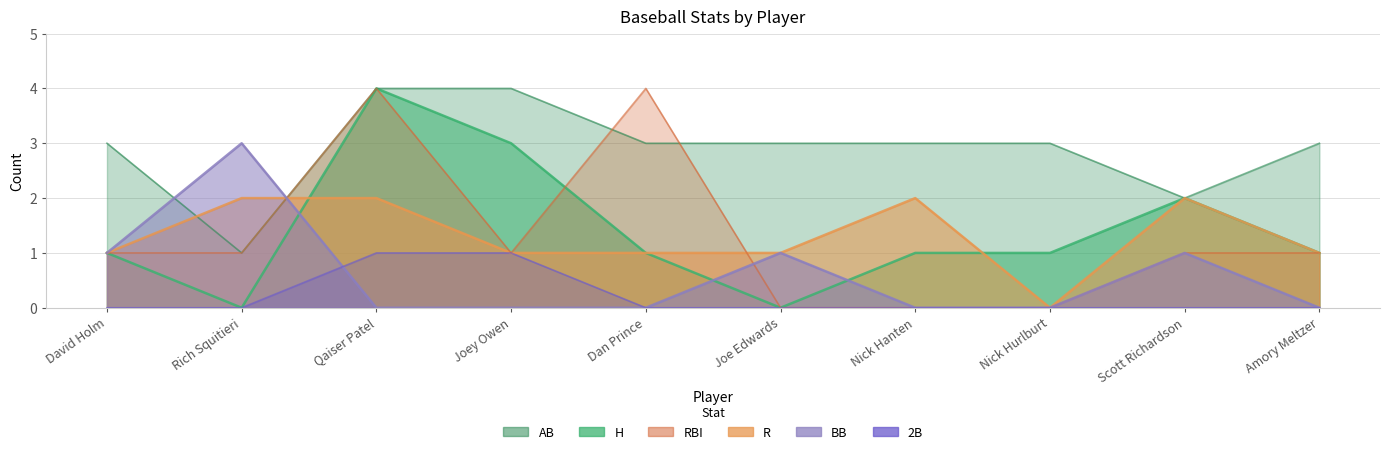

Count the BB values in the range 0 to 1.

9